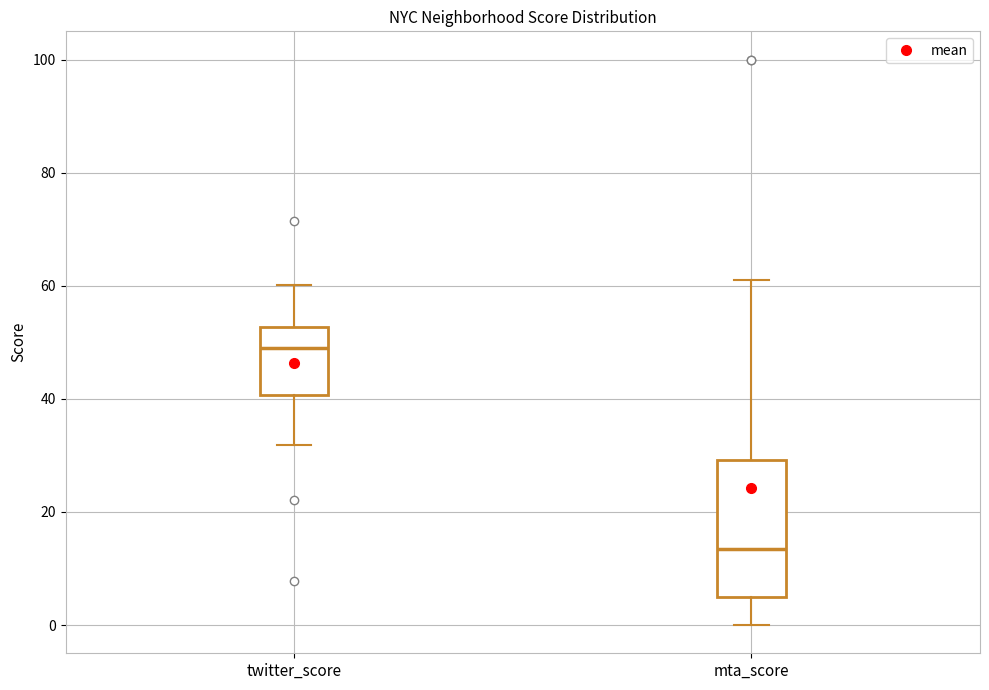

Where does the upper whisker of the box for mta_score end on the y-axis? The values are not printed on the chart, so give them approximately, as read against the axis.

60